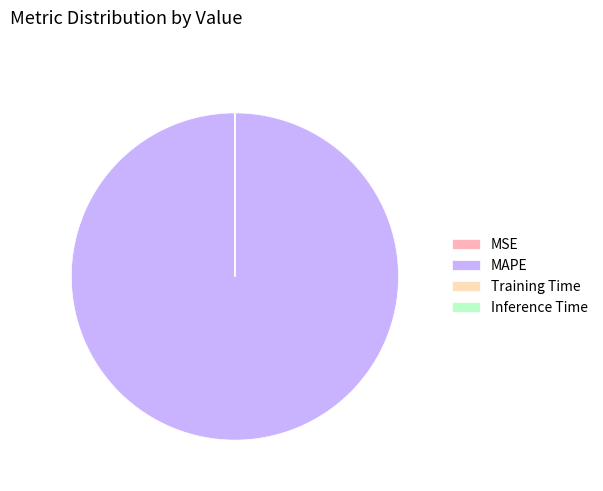

Which category accounts for the majority?

MAPE